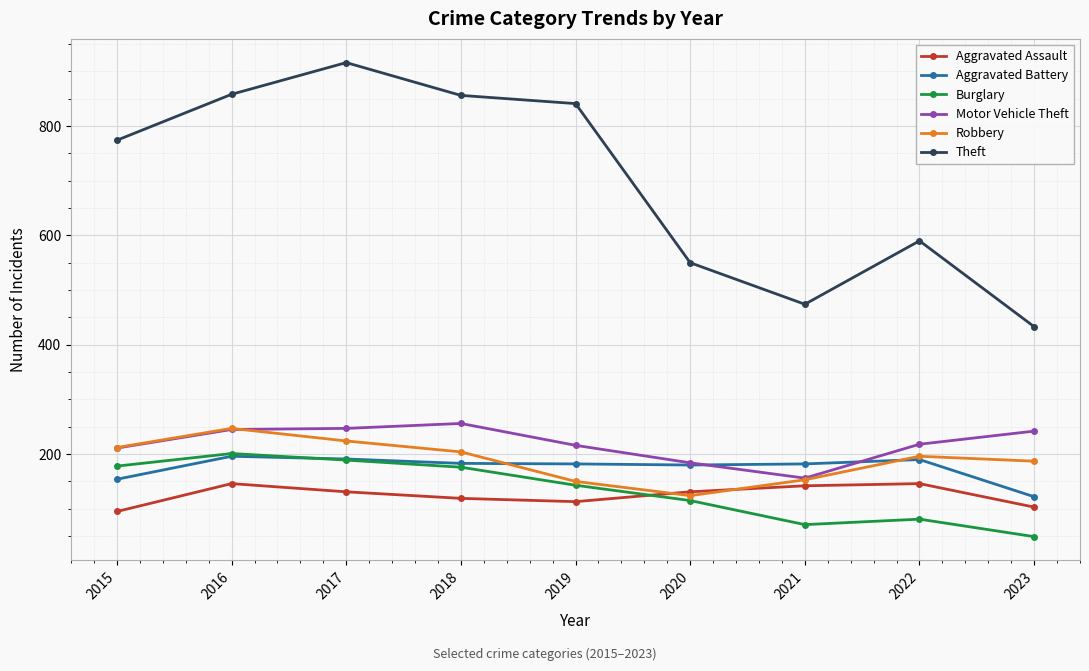

What is the value of the Motor Vehicle Theft point at the 5th from the left?

216